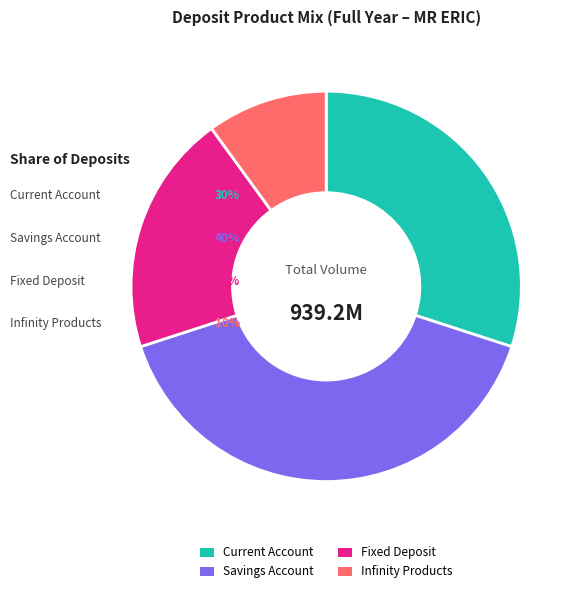

Which category has the smallest portion of the pie?

Infinity Products